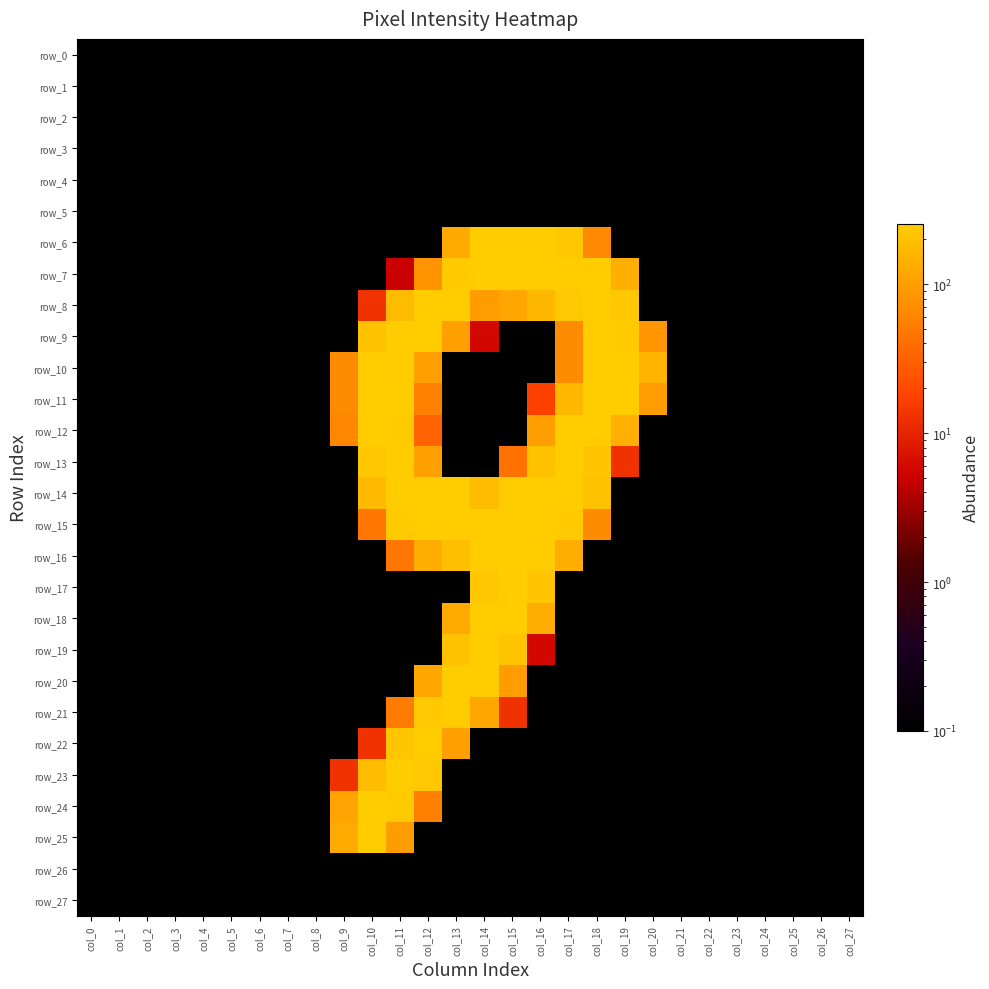

Reading left to right, extract all data points from this chart.

row_0: col_0=0.1	col_1=0.1	col_2=0.1	col_3=0.1	col_4=0.1	col_5=0.1	col_6=0.1	col_7=0.1	col_8=0.1	col_9=0.1	col_10=0.1	col_11=0.1	col_12=0.1	col_13=0.1	col_14=0.1	col_15=0.1	col_16=0.1	col_17=0.1	col_18=0.1	col_19=0.1	col_20=0.1	col_21=0.1	col_22=0.1	col_23=0.1	col_24=0.1	col_25=0.1	col_26=0.1	col_27=0.1
row_1: col_0=0.1	col_1=0.1	col_2=0.1	col_3=0.1	col_4=0.1	col_5=0.1	col_6=0.1	col_7=0.1	col_8=0.1	col_9=0.1	col_10=0.1	col_11=0.1	col_12=0.1	col_13=0.1	col_14=0.1	col_15=0.1	col_16=0.1	col_17=0.1	col_18=0.1	col_19=0.1	col_20=0.1	col_21=0.1	col_22=0.1	col_23=0.1	col_24=0.1	col_25=0.1	col_26=0.1	col_27=0.1
row_2: col_0=0.1	col_1=0.1	col_2=0.1	col_3=0.1	col_4=0.1	col_5=0.1	col_6=0.1	col_7=0.1	col_8=0.1	col_9=0.1	col_10=0.1	col_11=0.1	col_12=0.1	col_13=0.1	col_14=0.1	col_15=0.1	col_16=0.1	col_17=0.1	col_18=0.1	col_19=0.1	col_20=0.1	col_21=0.1	col_22=0.1	col_23=0.1	col_24=0.1	col_25=0.1	col_26=0.1	col_27=0.1
row_3: col_0=0.1	col_1=0.1	col_2=0.1	col_3=0.1	col_4=0.1	col_5=0.1	col_6=0.1	col_7=0.1	col_8=0.1	col_9=0.1	col_10=0.1	col_11=0.1	col_12=0.1	col_13=0.1	col_14=0.1	col_15=0.1	col_16=0.1	col_17=0.1	col_18=0.1	col_19=0.1	col_20=0.1	col_21=0.1	col_22=0.1	col_23=0.1	col_24=0.1	col_25=0.1	col_26=0.1	col_27=0.1
row_4: col_0=0.1	col_1=0.1	col_2=0.1	col_3=0.1	col_4=0.1	col_5=0.1	col_6=0.1	col_7=0.1	col_8=0.1	col_9=0.1	col_10=0.1	col_11=0.1	col_12=0.1	col_13=0.1	col_14=0.1	col_15=0.1	col_16=0.1	col_17=0.1	col_18=0.1	col_19=0.1	col_20=0.1	col_21=0.1	col_22=0.1	col_23=0.1	col_24=0.1	col_25=0.1	col_26=0.1	col_27=0.1
row_5: col_0=0.1	col_1=0.1	col_2=0.1	col_3=0.1	col_4=0.1	col_5=0.1	col_6=0.1	col_7=0.1	col_8=0.1	col_9=0.1	col_10=0.1	col_11=0.1	col_12=0.1	col_13=0.1	col_14=0.1	col_15=0.1	col_16=0.1	col_17=0.1	col_18=0.1	col_19=0.1	col_20=0.1	col_21=0.1	col_22=0.1	col_23=0.1	col_24=0.1	col_25=0.1	col_26=0.1	col_27=0.1
row_6: col_0=0.1	col_1=0.1	col_2=0.1	col_3=0.1	col_4=0.1	col_5=0.1	col_6=0.1	col_7=0.1	col_8=0.1	col_9=0.1	col_10=0.1	col_11=0.1	col_12=0.1	col_13=128.0	col_14=254.0	col_15=254.0	col_16=254.0	col_17=229.0	col_18=65.0	col_19=0.1	col_20=0.1	col_21=0.1	col_22=0.1	col_23=0.1	col_24=0.1	col_25=0.1	col_26=0.1	col_27=0.1
row_7: col_0=0.1	col_1=0.1	col_2=0.1	col_3=0.1	col_4=0.1	col_5=0.1	col_6=0.1	col_7=0.1	col_8=0.1	col_9=0.1	col_10=0.1	col_11=5.0	col_12=80.0	col_13=245.0	col_14=253.0	col_15=253.0	col_16=253.0	col_17=254.0	col_18=249.0	col_19=142.0	col_20=0.1	col_21=0.1	col_22=0.1	col_23=0.1	col_24=0.1	col_25=0.1	col_26=0.1	col_27=0.1
row_8: col_0=0.1	col_1=0.1	col_2=0.1	col_3=0.1	col_4=0.1	col_5=0.1	col_6=0.1	col_7=0.1	col_8=0.1	col_9=0.1	col_10=13.0	col_11=178.0	col_12=253.0	col_13=254.0	col_14=98.0	col_15=122.0	col_16=171.0	col_17=237.0	col_18=253.0	col_19=230.0	col_20=0.1	col_21=0.1	col_22=0.1	col_23=0.1	col_24=0.1	col_25=0.1	col_26=0.1	col_27=0.1
row_9: col_0=0.1	col_1=0.1	col_2=0.1	col_3=0.1	col_4=0.1	col_5=0.1	col_6=0.1	col_7=0.1	col_8=0.1	col_9=0.1	col_10=206.0	col_11=253.0	col_12=253.0	col_13=103.0	col_14=6.0	col_15=0.1	col_16=0.1	col_17=70.0	col_18=253.0	col_19=246.0	col_20=84.0	col_21=0.1	col_22=0.1	col_23=0.1	col_24=0.1	col_25=0.1	col_26=0.1	col_27=0.1
row_10: col_0=0.1	col_1=0.1	col_2=0.1	col_3=0.1	col_4=0.1	col_5=0.1	col_6=0.1	col_7=0.1	col_8=0.1	col_9=70.0	col_10=254.0	col_11=254.0	col_12=103.0	col_13=0.1	col_14=0.1	col_15=0.1	col_16=0.1	col_17=70.0	col_18=254.0	col_19=254.0	col_20=161.0	col_21=0.1	col_22=0.1	col_23=0.1	col_24=0.1	col_25=0.1	col_26=0.1	col_27=0.1
row_11: col_0=0.1	col_1=0.1	col_2=0.1	col_3=0.1	col_4=0.1	col_5=0.1	col_6=0.1	col_7=0.1	col_8=0.1	col_9=70.0	col_10=253.0	col_11=248.0	col_12=56.0	col_13=0.1	col_14=0.1	col_15=0.1	col_16=17.0	col_17=170.0	col_18=253.0	col_19=248.0	col_20=98.0	col_21=0.1	col_22=0.1	col_23=0.1	col_24=0.1	col_25=0.1	col_26=0.1	col_27=0.1
row_12: col_0=0.1	col_1=0.1	col_2=0.1	col_3=0.1	col_4=0.1	col_5=0.1	col_6=0.1	col_7=0.1	col_8=0.1	col_9=63.0	col_10=251.0	col_11=240.0	col_12=32.0	col_13=0.1	col_14=0.1	col_15=0.1	col_16=101.0	col_17=254.0	col_18=253.0	col_19=145.0	col_20=0.1	col_21=0.1	col_22=0.1	col_23=0.1	col_24=0.1	col_25=0.1	col_26=0.1	col_27=0.1
row_13: col_0=0.1	col_1=0.1	col_2=0.1	col_3=0.1	col_4=0.1	col_5=0.1	col_6=0.1	col_7=0.1	col_8=0.1	col_9=0.1	col_10=230.0	col_11=253.0	col_12=103.0	col_13=0.1	col_14=0.1	col_15=43.0	col_16=209.0	col_17=254.0	col_18=219.0	col_19=13.0	col_20=0.1	col_21=0.1	col_22=0.1	col_23=0.1	col_24=0.1	col_25=0.1	col_26=0.1	col_27=0.1
row_14: col_0=0.1	col_1=0.1	col_2=0.1	col_3=0.1	col_4=0.1	col_5=0.1	col_6=0.1	col_7=0.1	col_8=0.1	col_9=0.1	col_10=172.0	col_11=254.0	col_12=254.0	col_13=255.0	col_14=186.0	col_15=254.0	col_16=254.0	col_17=255.0	col_18=207.0	col_19=0.1	col_20=0.1	col_21=0.1	col_22=0.1	col_23=0.1	col_24=0.1	col_25=0.1	col_26=0.1	col_27=0.1
row_15: col_0=0.1	col_1=0.1	col_2=0.1	col_3=0.1	col_4=0.1	col_5=0.1	col_6=0.1	col_7=0.1	col_8=0.1	col_9=0.1	col_10=46.0	col_11=244.0	col_12=253.0	col_13=254.0	col_14=253.0	col_15=253.0	col_16=253.0	col_17=241.0	col_18=69.0	col_19=0.1	col_20=0.1	col_21=0.1	col_22=0.1	col_23=0.1	col_24=0.1	col_25=0.1	col_26=0.1	col_27=0.1
row_16: col_0=0.1	col_1=0.1	col_2=0.1	col_3=0.1	col_4=0.1	col_5=0.1	col_6=0.1	col_7=0.1	col_8=0.1	col_9=0.1	col_10=0.1	col_11=46.0	col_12=137.0	col_13=197.0	col_14=251.0	col_15=253.0	col_16=253.0	col_17=134.0	col_18=0.1	col_19=0.1	col_20=0.1	col_21=0.1	col_22=0.1	col_23=0.1	col_24=0.1	col_25=0.1	col_26=0.1	col_27=0.1
row_17: col_0=0.1	col_1=0.1	col_2=0.1	col_3=0.1	col_4=0.1	col_5=0.1	col_6=0.1	col_7=0.1	col_8=0.1	col_9=0.1	col_10=0.1	col_11=0.1	col_12=0.1	col_13=0.1	col_14=230.0	col_15=253.0	col_16=219.0	col_17=0.1	col_18=0.1	col_19=0.1	col_20=0.1	col_21=0.1	col_22=0.1	col_23=0.1	col_24=0.1	col_25=0.1	col_26=0.1	col_27=0.1
row_18: col_0=0.1	col_1=0.1	col_2=0.1	col_3=0.1	col_4=0.1	col_5=0.1	col_6=0.1	col_7=0.1	col_8=0.1	col_9=0.1	col_10=0.1	col_11=0.1	col_12=0.1	col_13=128.0	col_14=254.0	col_15=254.0	col_16=136.0	col_17=0.1	col_18=0.1	col_19=0.1	col_20=0.1	col_21=0.1	col_22=0.1	col_23=0.1	col_24=0.1	col_25=0.1	col_26=0.1	col_27=0.1
row_19: col_0=0.1	col_1=0.1	col_2=0.1	col_3=0.1	col_4=0.1	col_5=0.1	col_6=0.1	col_7=0.1	col_8=0.1	col_9=0.1	col_10=0.1	col_11=0.1	col_12=0.1	col_13=212.0	col_14=253.0	col_15=215.0	col_16=6.0	col_17=0.1	col_18=0.1	col_19=0.1	col_20=0.1	col_21=0.1	col_22=0.1	col_23=0.1	col_24=0.1	col_25=0.1	col_26=0.1	col_27=0.1
row_20: col_0=0.1	col_1=0.1	col_2=0.1	col_3=0.1	col_4=0.1	col_5=0.1	col_6=0.1	col_7=0.1	col_8=0.1	col_9=0.1	col_10=0.1	col_11=0.1	col_12=119.0	col_13=254.0	col_14=253.0	col_15=96.0	col_16=0.1	col_17=0.1	col_18=0.1	col_19=0.1	col_20=0.1	col_21=0.1	col_22=0.1	col_23=0.1	col_24=0.1	col_25=0.1	col_26=0.1	col_27=0.1
row_21: col_0=0.1	col_1=0.1	col_2=0.1	col_3=0.1	col_4=0.1	col_5=0.1	col_6=0.1	col_7=0.1	col_8=0.1	col_9=0.1	col_10=0.1	col_11=51.0	col_12=234.0	col_13=254.0	col_14=119.0	col_15=13.0	col_16=0.1	col_17=0.1	col_18=0.1	col_19=0.1	col_20=0.1	col_21=0.1	col_22=0.1	col_23=0.1	col_24=0.1	col_25=0.1	col_26=0.1	col_27=0.1
row_22: col_0=0.1	col_1=0.1	col_2=0.1	col_3=0.1	col_4=0.1	col_5=0.1	col_6=0.1	col_7=0.1	col_8=0.1	col_9=0.1	col_10=13.0	col_11=221.0	col_12=254.0	col_13=102.0	col_14=0.1	col_15=0.1	col_16=0.1	col_17=0.1	col_18=0.1	col_19=0.1	col_20=0.1	col_21=0.1	col_22=0.1	col_23=0.1	col_24=0.1	col_25=0.1	col_26=0.1	col_27=0.1
row_23: col_0=0.1	col_1=0.1	col_2=0.1	col_3=0.1	col_4=0.1	col_5=0.1	col_6=0.1	col_7=0.1	col_8=0.1	col_9=13.0	col_10=185.0	col_11=253.0	col_12=236.0	col_13=0.1	col_14=0.1	col_15=0.1	col_16=0.1	col_17=0.1	col_18=0.1	col_19=0.1	col_20=0.1	col_21=0.1	col_22=0.1	col_23=0.1	col_24=0.1	col_25=0.1	col_26=0.1	col_27=0.1
row_24: col_0=0.1	col_1=0.1	col_2=0.1	col_3=0.1	col_4=0.1	col_5=0.1	col_6=0.1	col_7=0.1	col_8=0.1	col_9=112.0	col_10=253.0	col_11=242.0	col_12=54.0	col_13=0.1	col_14=0.1	col_15=0.1	col_16=0.1	col_17=0.1	col_18=0.1	col_19=0.1	col_20=0.1	col_21=0.1	col_22=0.1	col_23=0.1	col_24=0.1	col_25=0.1	col_26=0.1	col_27=0.1
row_25: col_0=0.1	col_1=0.1	col_2=0.1	col_3=0.1	col_4=0.1	col_5=0.1	col_6=0.1	col_7=0.1	col_8=0.1	col_9=128.0	col_10=253.0	col_11=96.0	col_12=0.1	col_13=0.1	col_14=0.1	col_15=0.1	col_16=0.1	col_17=0.1	col_18=0.1	col_19=0.1	col_20=0.1	col_21=0.1	col_22=0.1	col_23=0.1	col_24=0.1	col_25=0.1	col_26=0.1	col_27=0.1
row_26: col_0=0.1	col_1=0.1	col_2=0.1	col_3=0.1	col_4=0.1	col_5=0.1	col_6=0.1	col_7=0.1	col_8=0.1	col_9=0.1	col_10=0.1	col_11=0.1	col_12=0.1	col_13=0.1	col_14=0.1	col_15=0.1	col_16=0.1	col_17=0.1	col_18=0.1	col_19=0.1	col_20=0.1	col_21=0.1	col_22=0.1	col_23=0.1	col_24=0.1	col_25=0.1	col_26=0.1	col_27=0.1
row_27: col_0=0.1	col_1=0.1	col_2=0.1	col_3=0.1	col_4=0.1	col_5=0.1	col_6=0.1	col_7=0.1	col_8=0.1	col_9=0.1	col_10=0.1	col_11=0.1	col_12=0.1	col_13=0.1	col_14=0.1	col_15=0.1	col_16=0.1	col_17=0.1	col_18=0.1	col_19=0.1	col_20=0.1	col_21=0.1	col_22=0.1	col_23=0.1	col_24=0.1	col_25=0.1	col_26=0.1	col_27=0.1